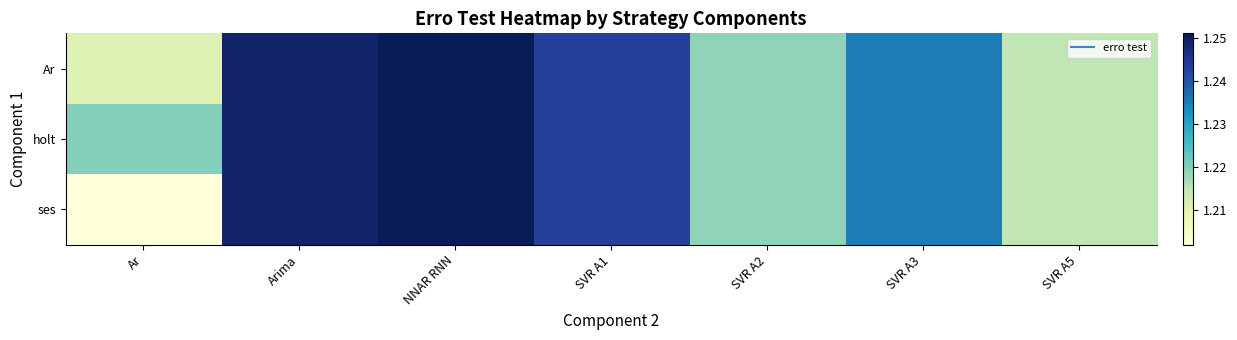

Reading left to right, list all the values displayed in this chart.

row_0: 1.2	1.2	1.3	1.2	1.2	1.2	1.2
row_1: 1.2	1.2	1.3	1.2	1.2	1.2	1.2
row_2: 1.2	1.2	1.3	1.2	1.2	1.2	1.2